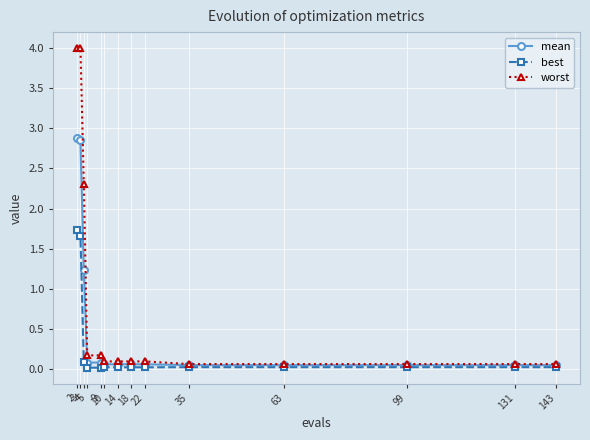

Which series has the largest range (max minus min)?

worst